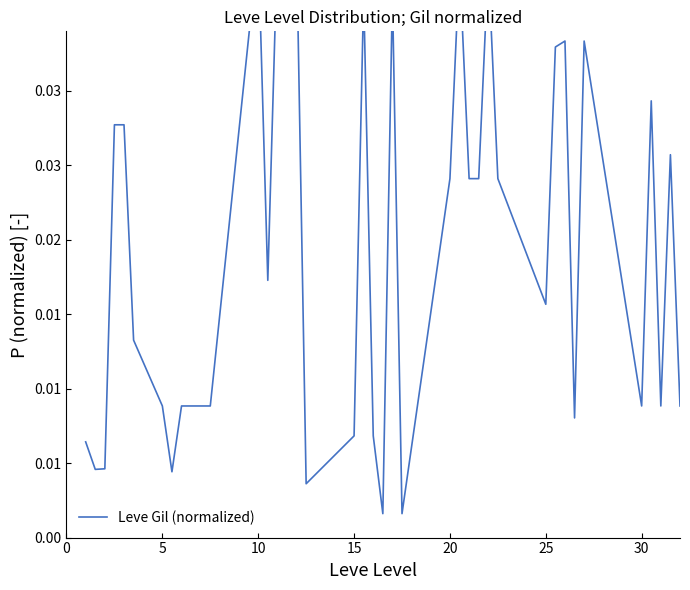

Does the chart display data point markers on the line(s)?

No